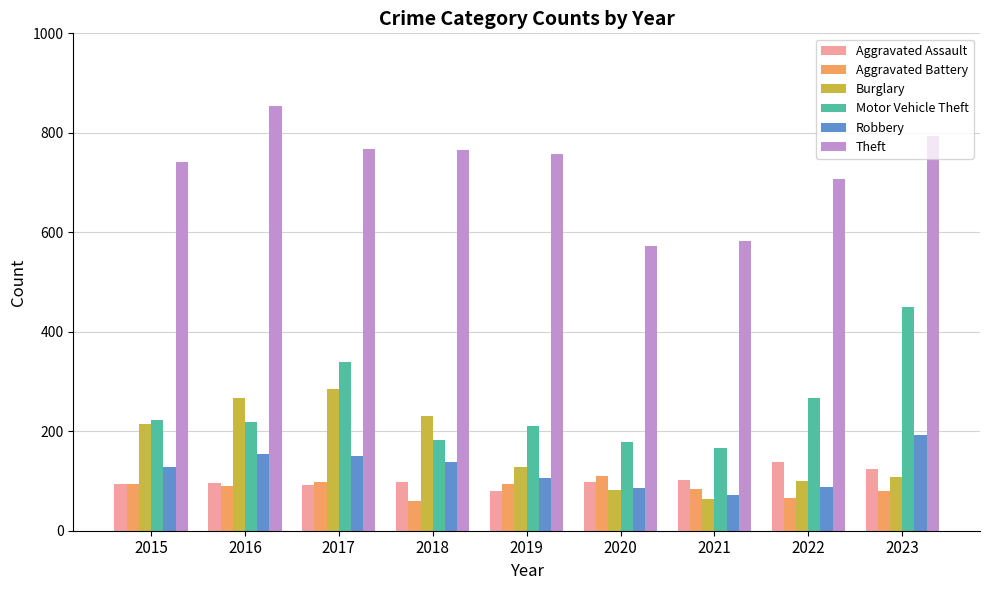

What is the sum of all Motor Vehicle Theft values?

2235